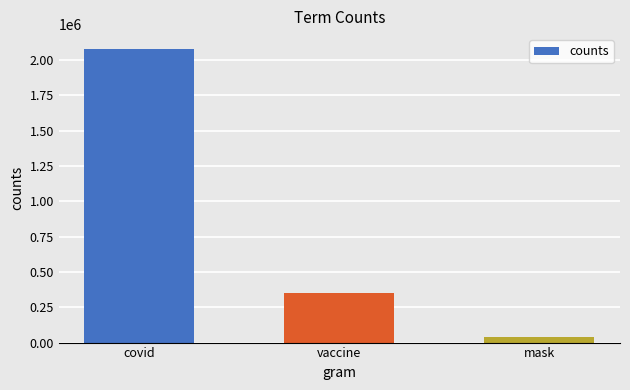

What is the average value?

822200